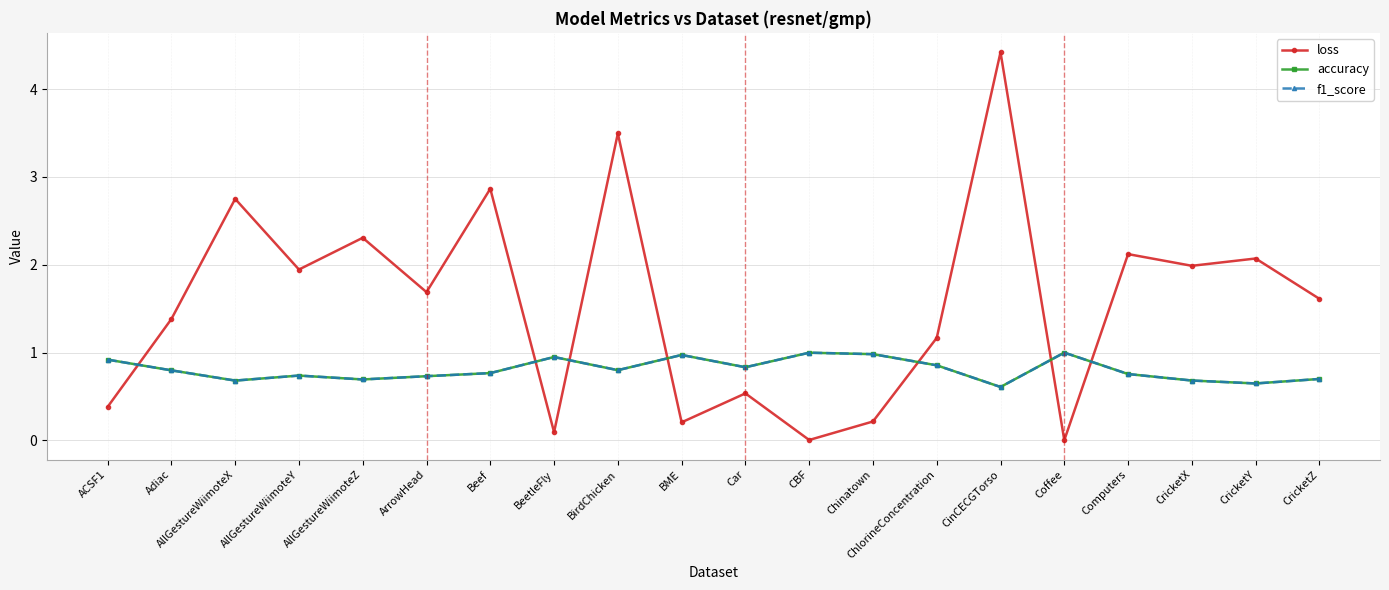

What is the spread (max minus min) of values at CBF?

1.0